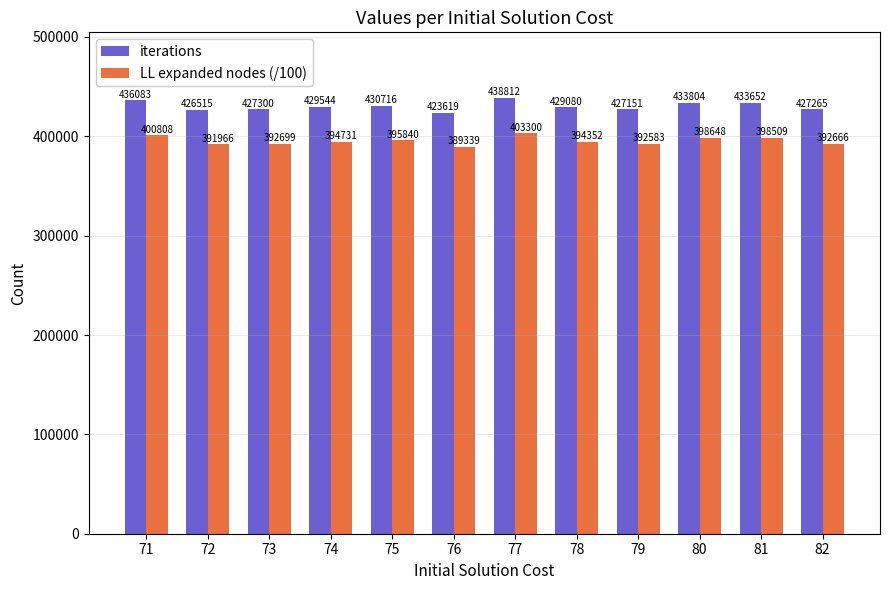

The iterations series shows 426514.8 at 72. True or false?

True